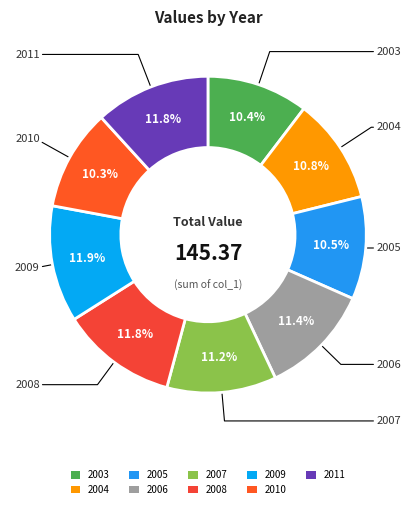

How many slices are in this pie chart?

9